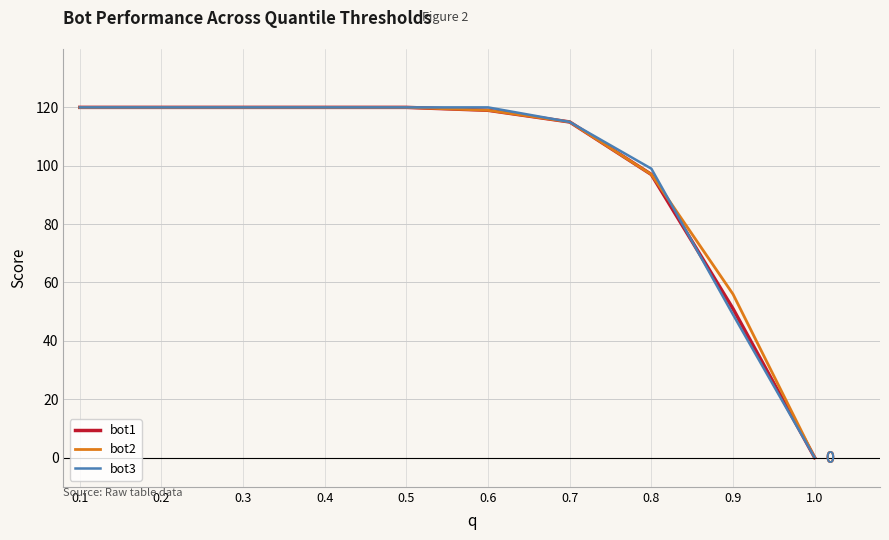

Reading left to right, list all the values displayed in this chart.

bot1: 120	120	120	120	120	119	115	97	51	0
bot2: 120	120	120	120	120	119	115	97	56	0
bot3: 120	120	120	120	120	120	115	99	49	0